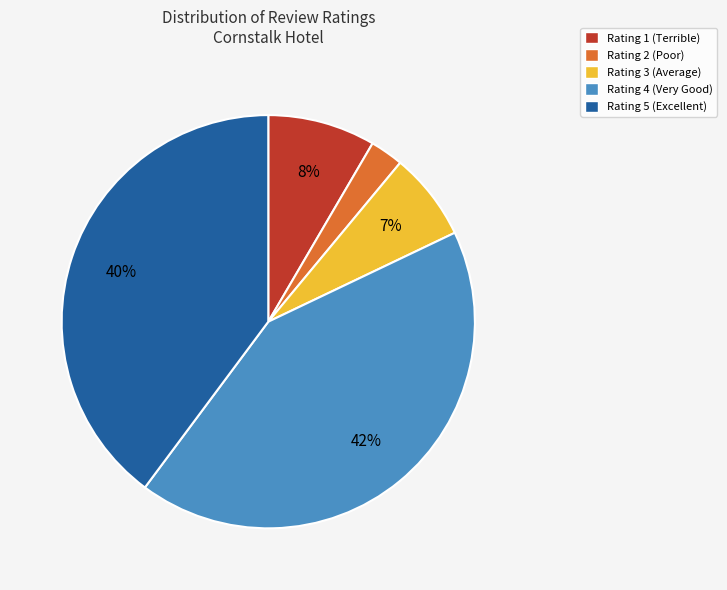

Does any single category account for the majority?

No